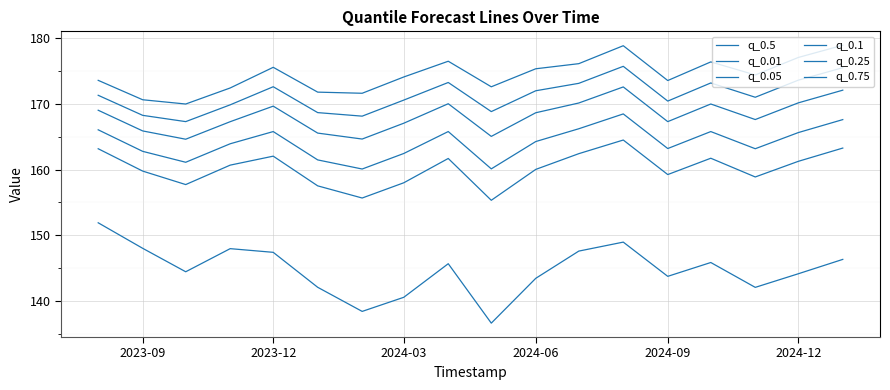

Is this an area chart (filled region under the line)?

No